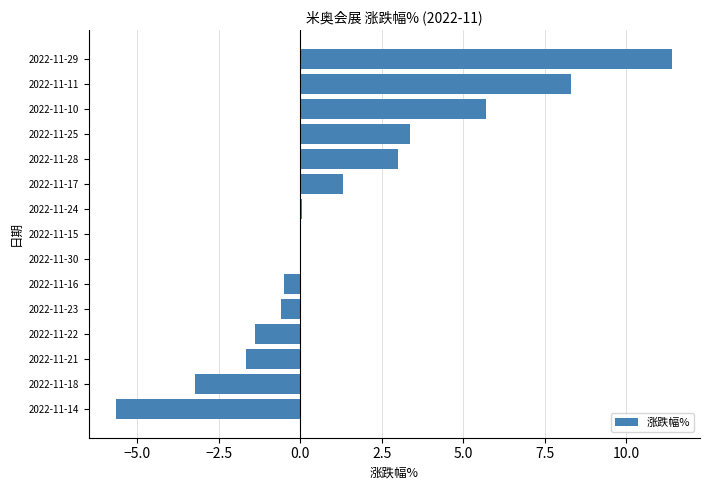

The chart shows a value of 3.4 at 2022-11-25. True or false?

True